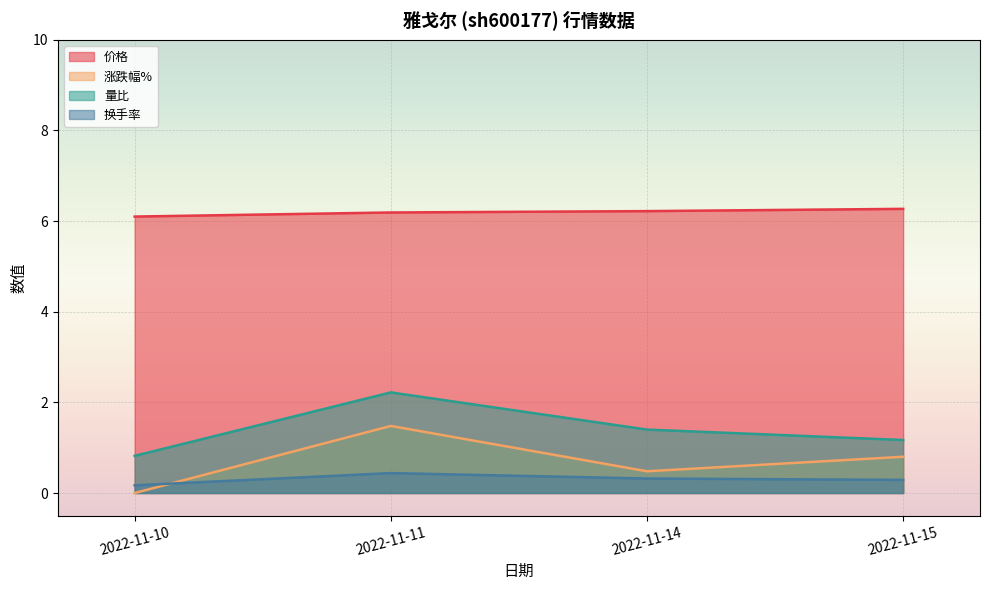

True or false: 价格 has more than 2 points higher than both neighbors.

False